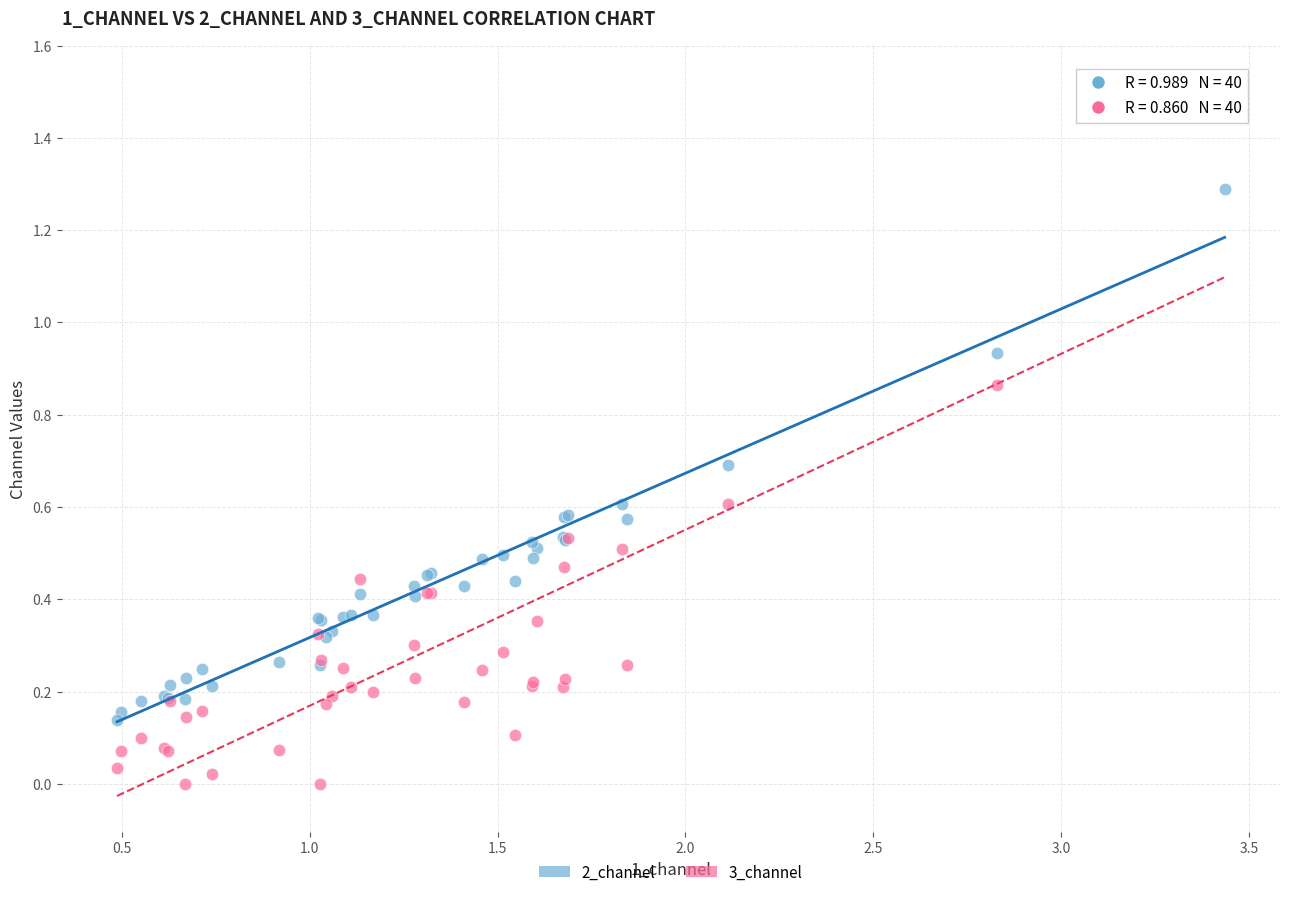

Which series contains the highest Y value?

3_channel